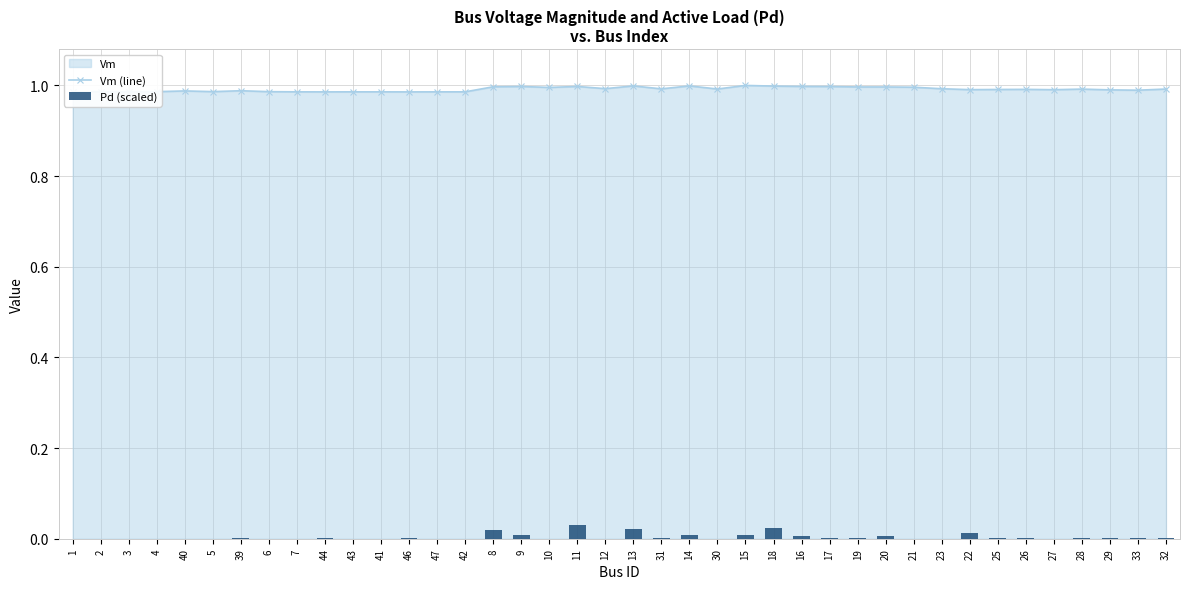

Between 27 and 8, which is larger?

8